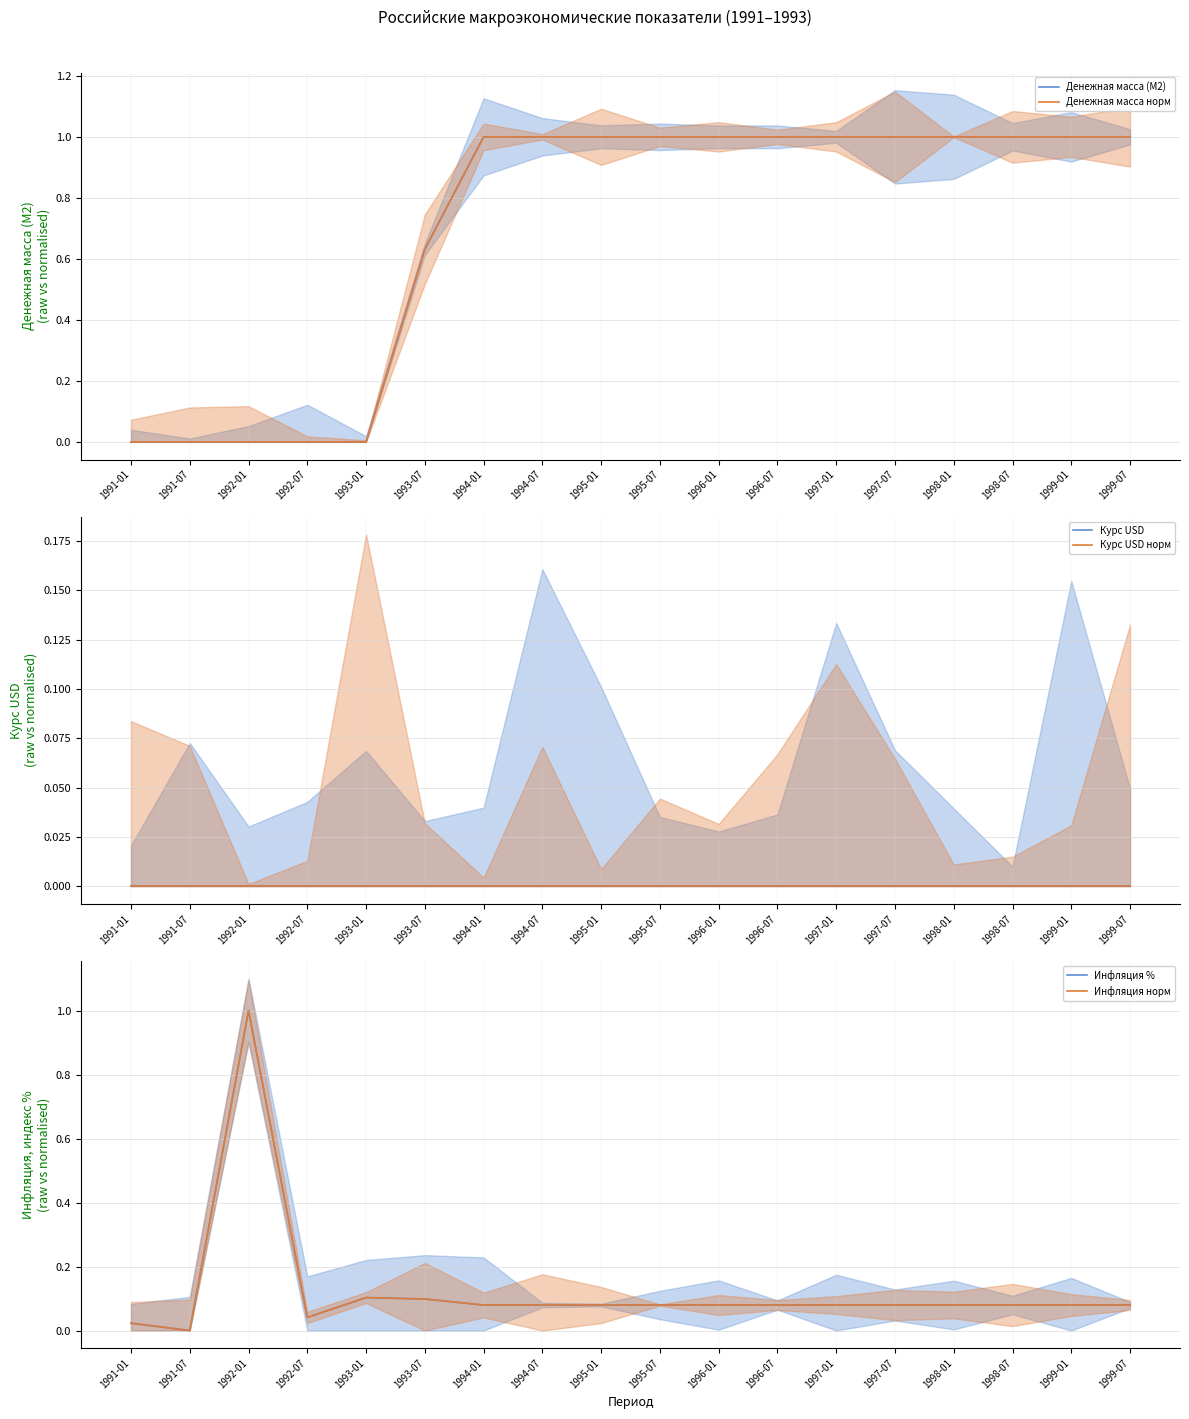

At which label is Курс USD closest to 0?

1991-01